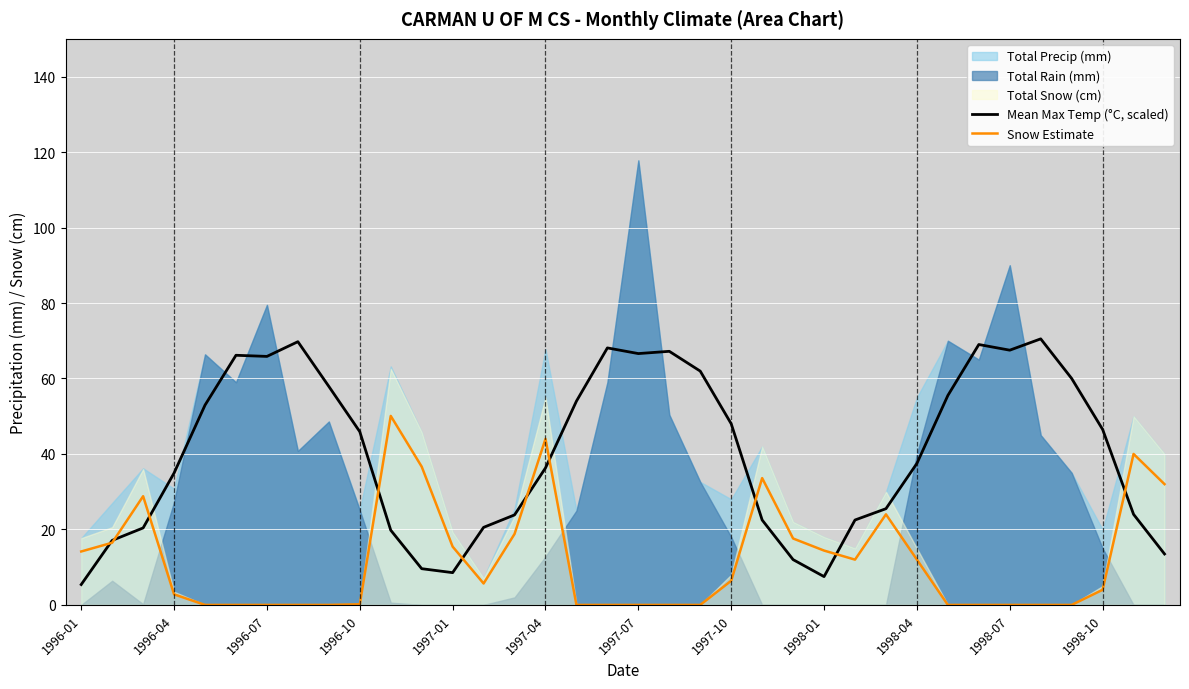

The Snow Estimate series shows 28.6 at 1997-07. True or false?

False